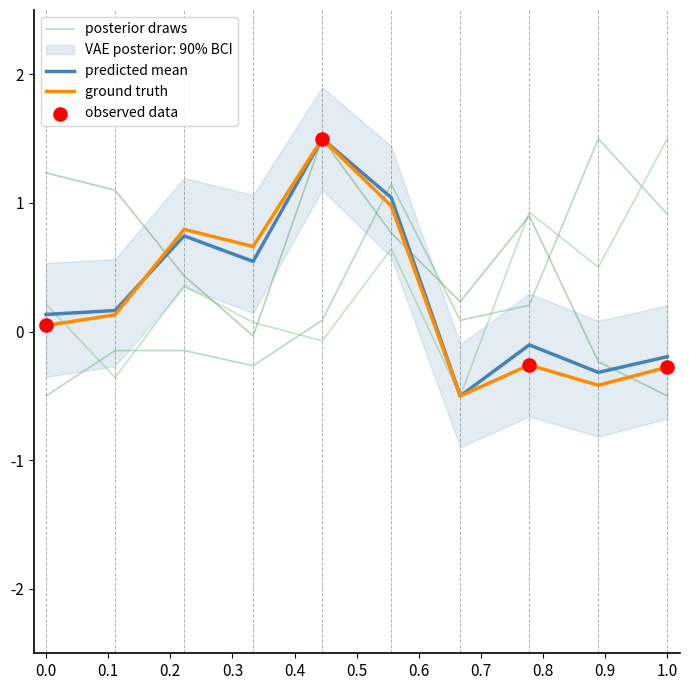

What is the highest value of the predicted mean series?

1.5